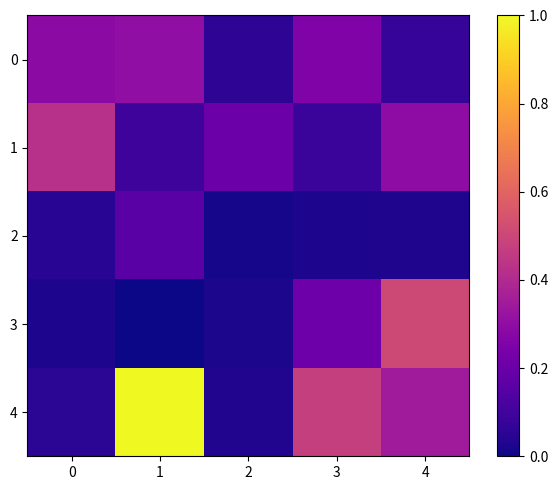

How many series are shown in this chart?

5